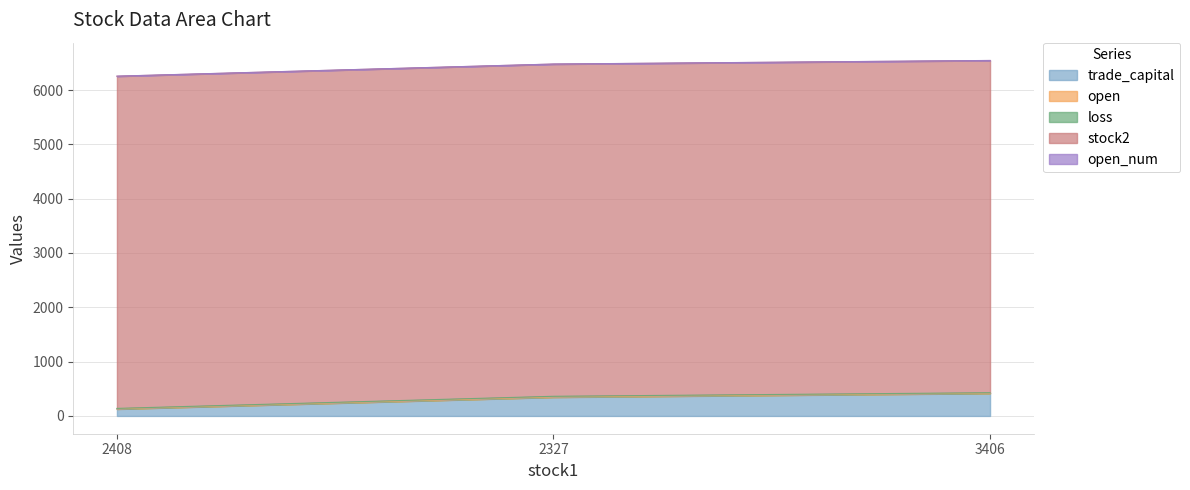

Read the open_num value at 2408.

1.0